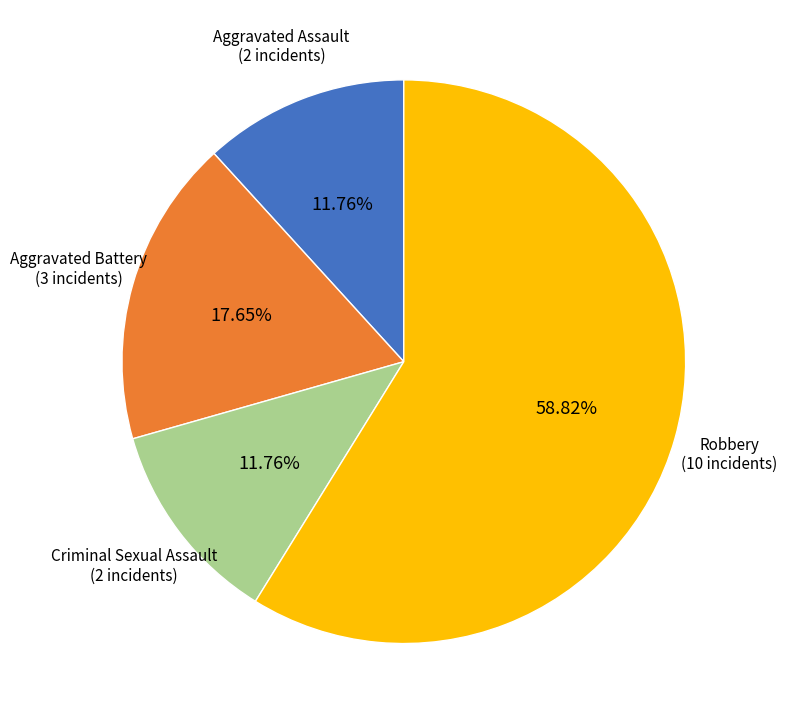

Is there a majority slice in this chart?

Yes